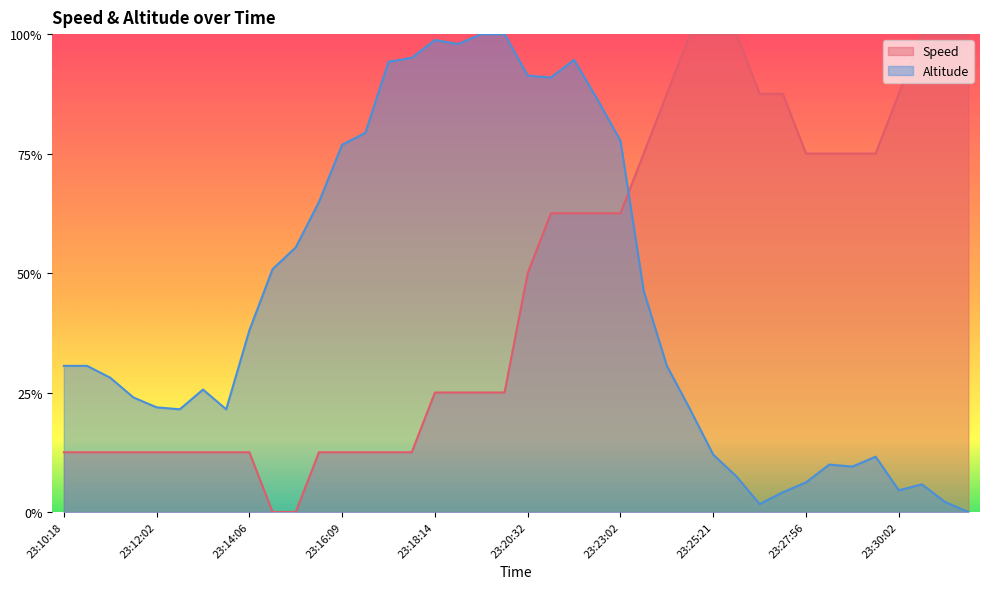

What is the greatest value displayed?

1.0